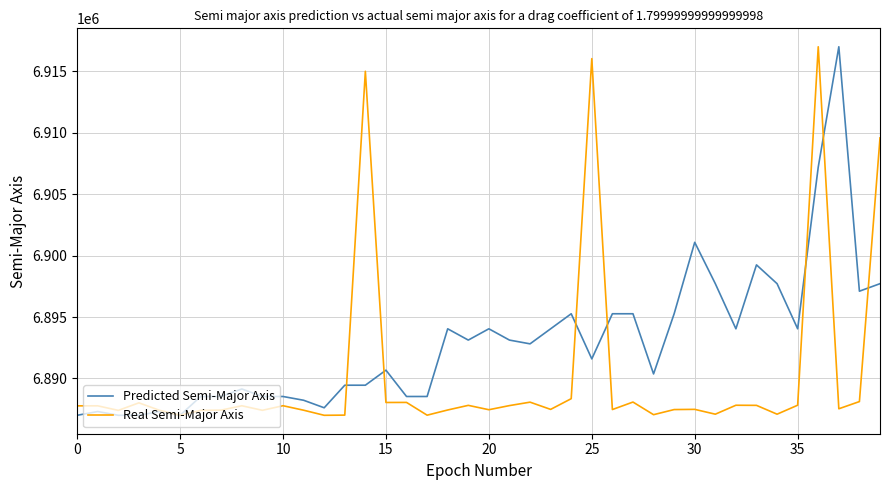

At how many categories does at least one series exceed 6915621?

3